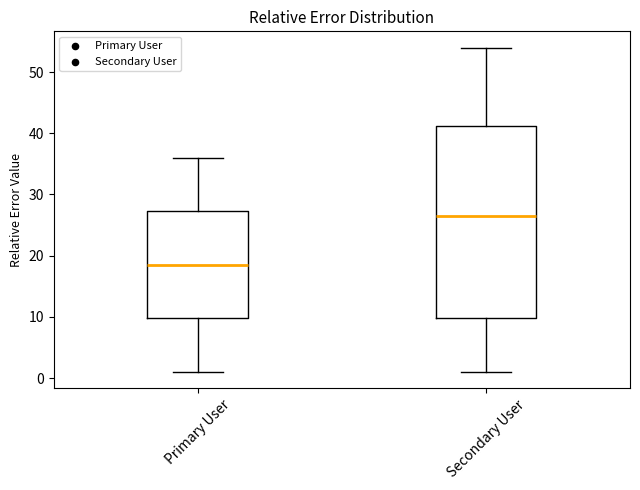

Reading left to right, read every box against the y-axis: the position of its median line, the range the box covers, and the ends of its whiskers. The values are not printed on the chart, so give them approximately, as read against the axis.

Primary User: median 19, box 10 to 27, whiskers 1 to 36
Secondary User: median 27, box 10 to 41, whiskers 1 to 54